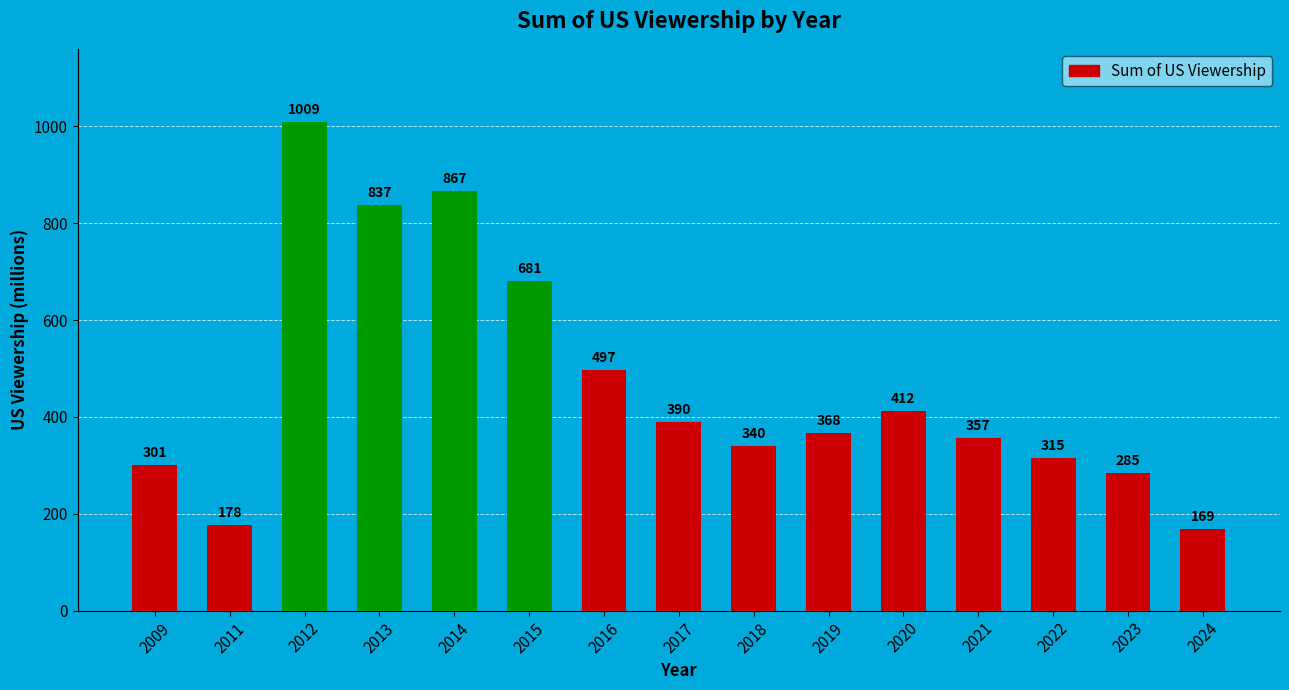

Between 2018 and 2019, which is larger?

2019